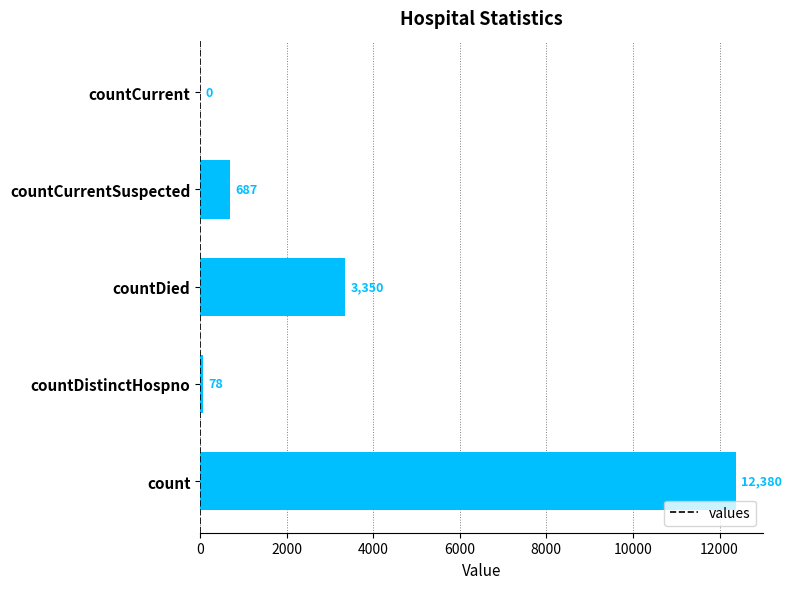

How many positive values are there?

4